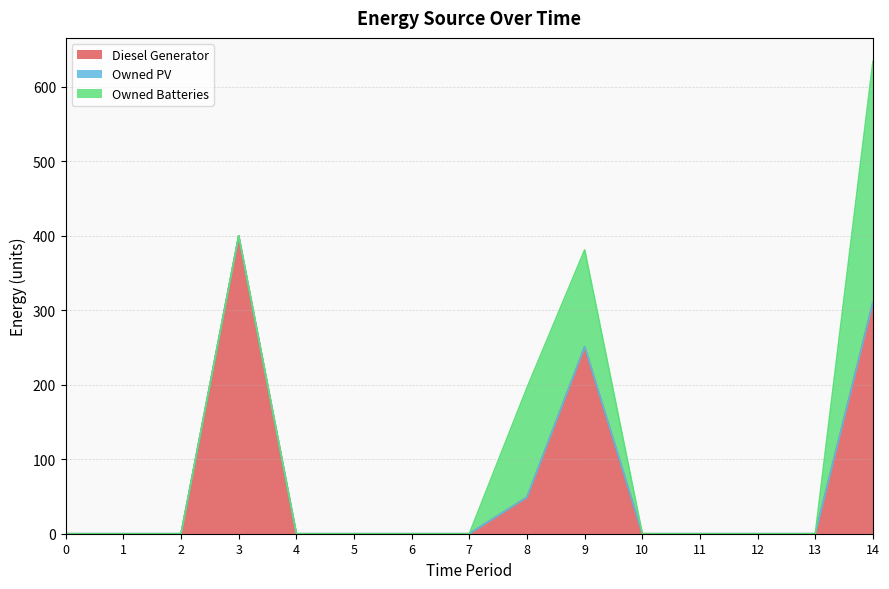

How many positive values does the Owned Batteries series have?

3